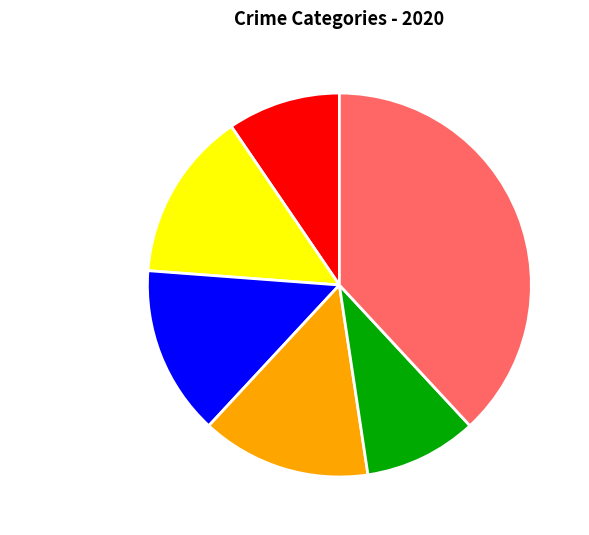

Is the sum of Aggravated Assault and Robbery greater than half?

No